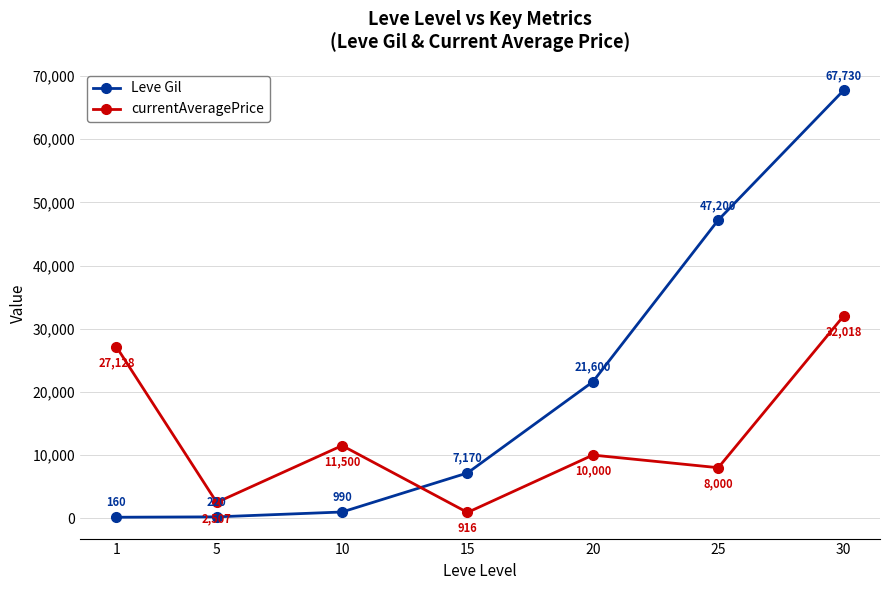

Between which two adjacent categories do Leve Gil and currentAveragePrice first intersect?

10 and 15